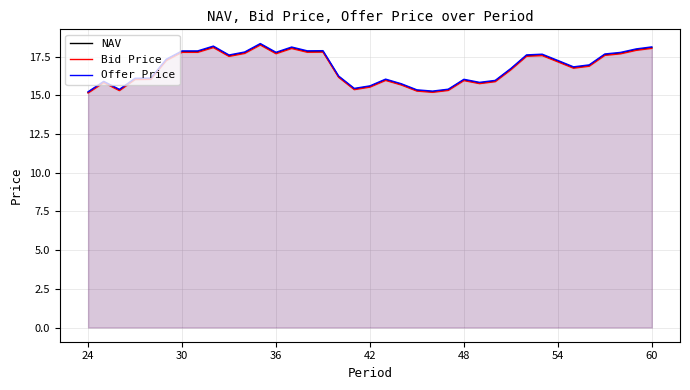

What is the average value of the NAV series?

16.8